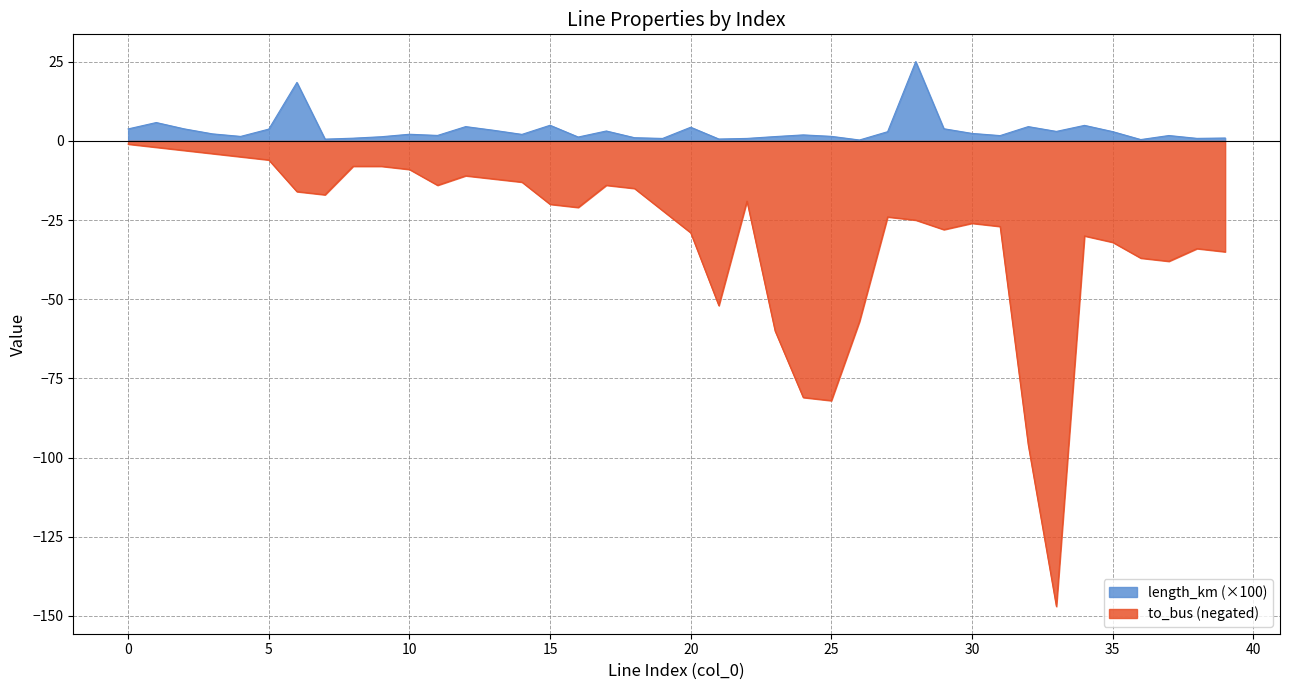

What are all the series names shown in the legend?

length_km (×100), to_bus (negated)